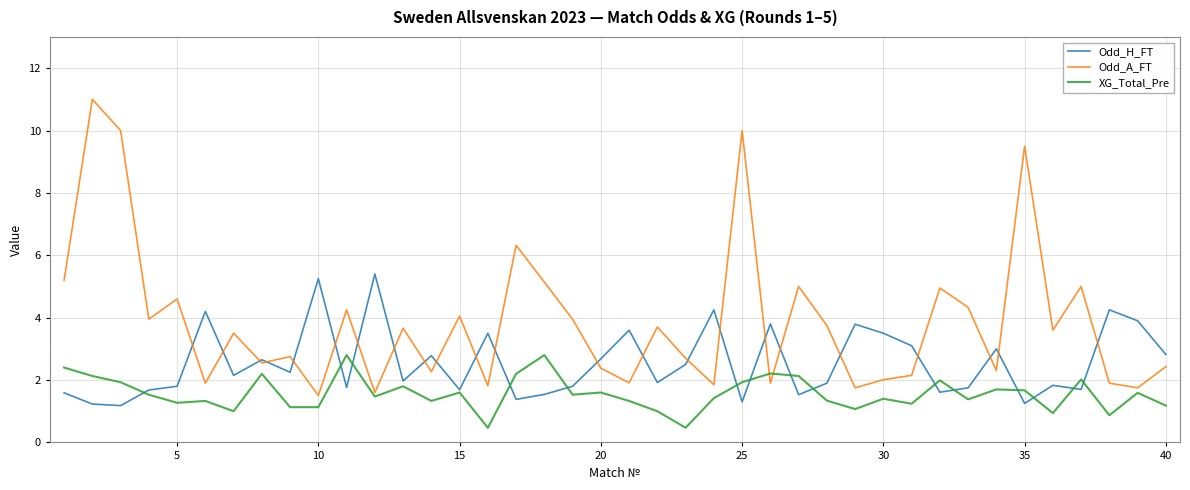

Which series has the widest spread of values?

Odd_A_FT